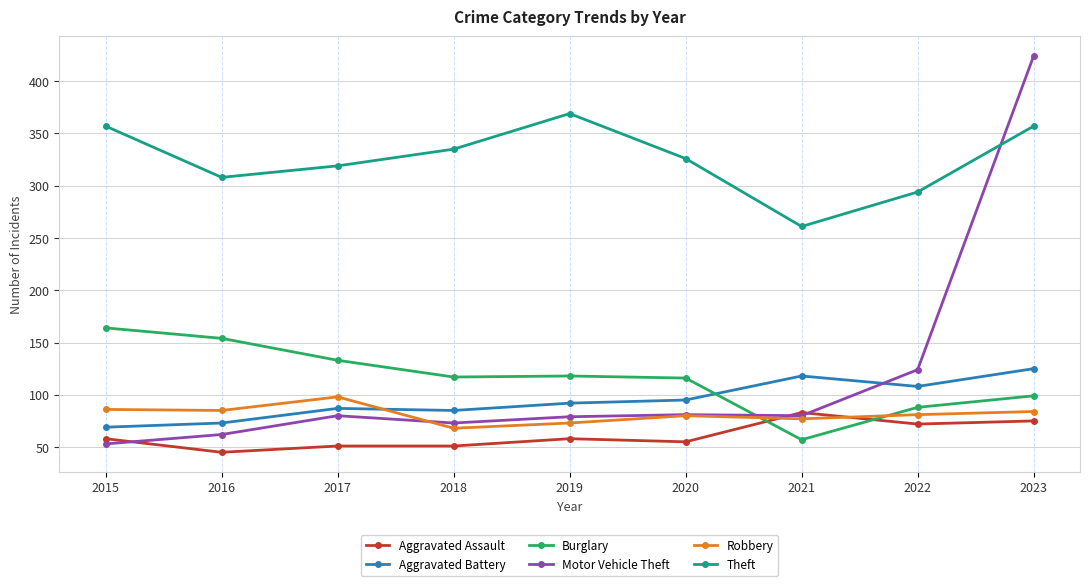

How many times do Robbery and Burglary cross each other?

2